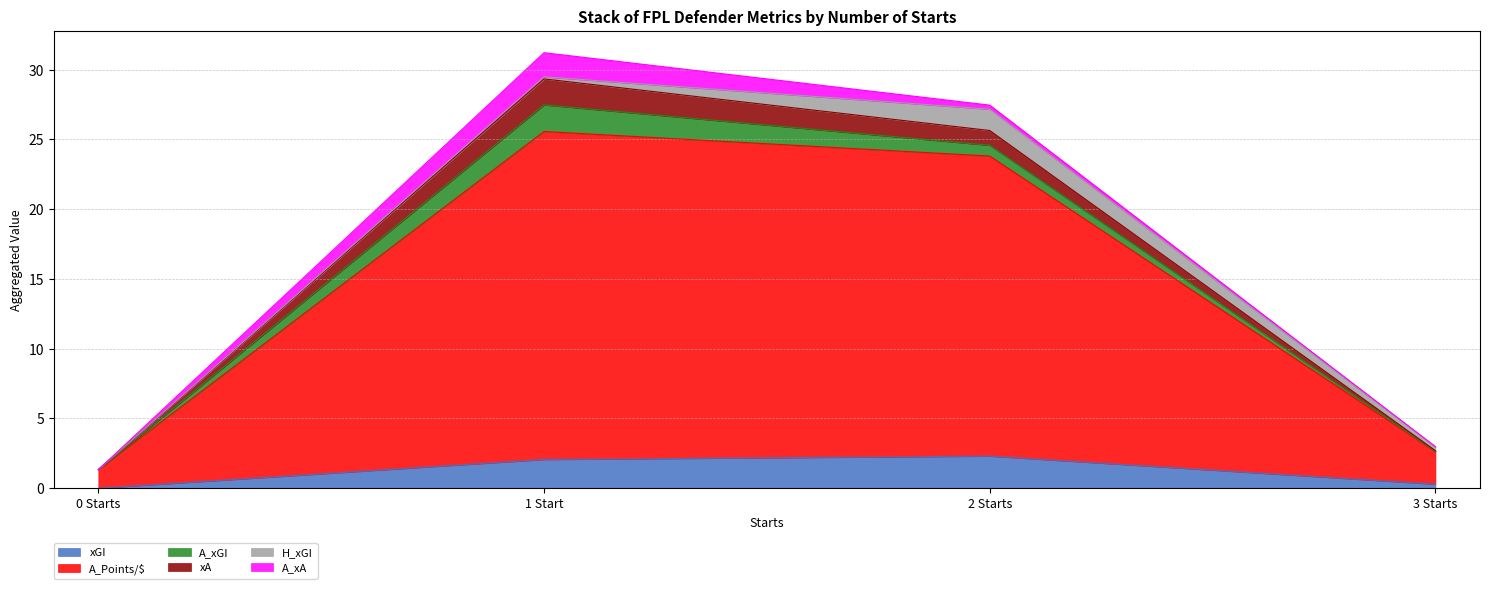

True or false: xGI and A_Points/$ cross at least once.

False